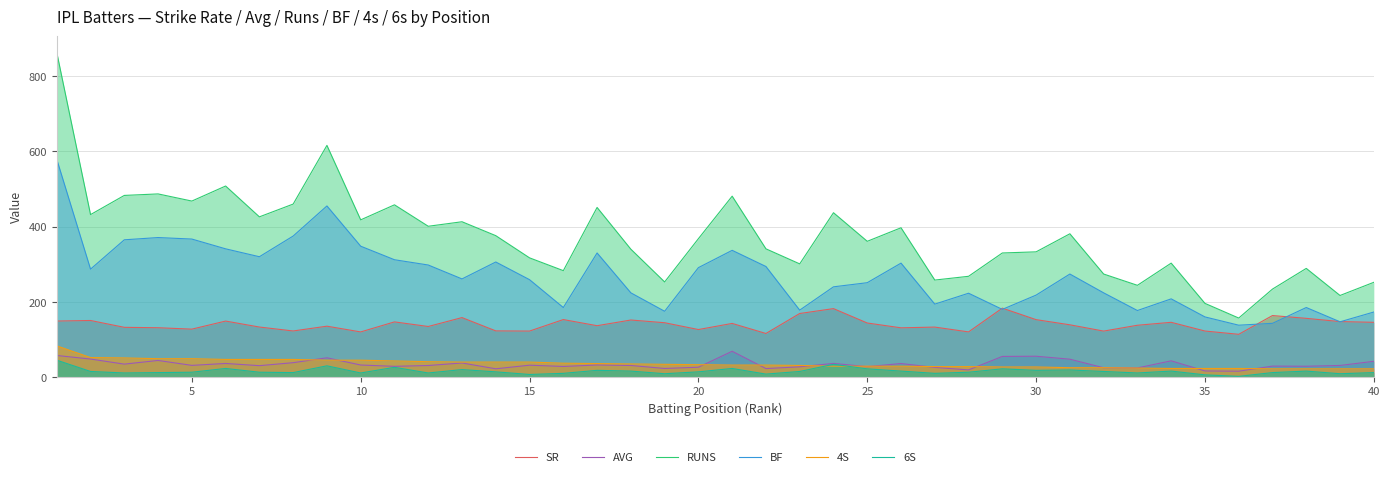

The value of AVG at 5 is 31.2. True or false?

True